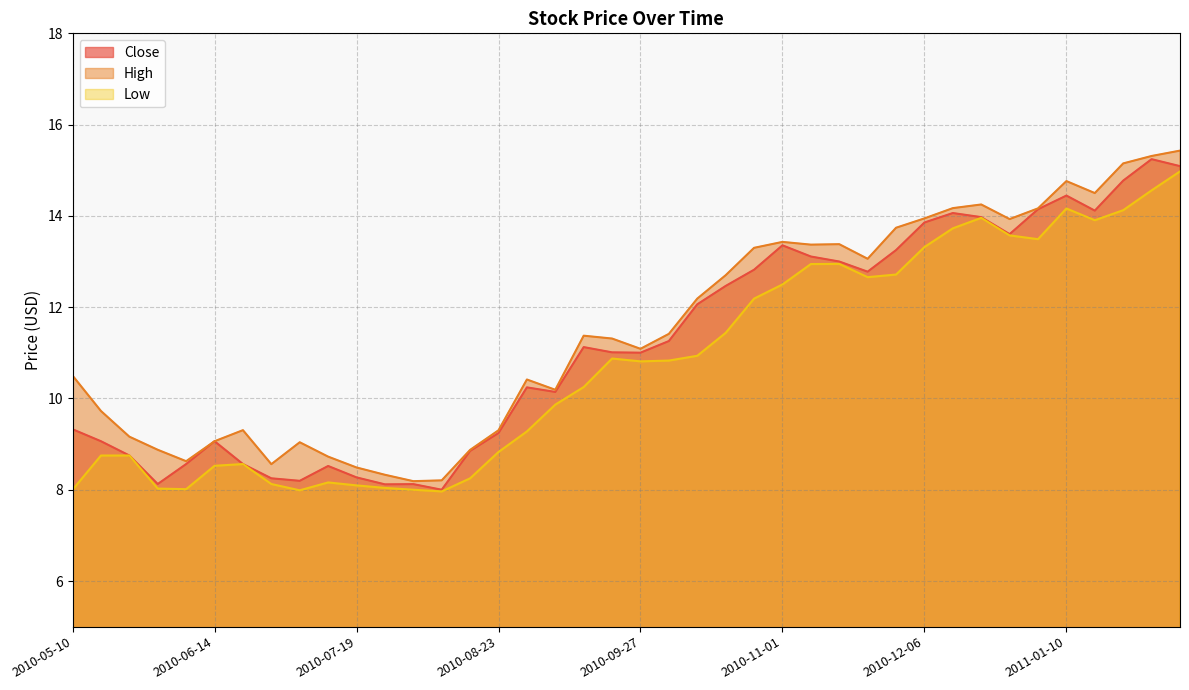

Reading left to right, list all the values displayed in this chart.

Close: 9.3	9.1	8.8	8.1	8.6	9.1	8.6	8.2	8.2	8.5	8.3	8.1	8.1	8.0	8.8	9.2	10.2	10.1	11.1	11.0	11.0	11.3	12.1	12.5	12.8	13.4	13.1	13.0	12.8	13.2	13.9	14.1	14.0	13.6	14.1	14.4	14.1	14.8	15.2	15.1
High: 10.5	9.7	9.2	8.9	8.6	9.1	9.3	8.6	9.0	8.7	8.5	8.3	8.2	8.2	8.9	9.3	10.4	10.2	11.4	11.3	11.1	11.4	12.2	12.7	13.3	13.4	13.4	13.4	13.1	13.7	13.9	14.2	14.2	13.9	14.2	14.8	14.5	15.2	15.3	15.4
Low: 8.0	8.8	8.8	8.0	8.0	8.5	8.6	8.1	8.0	8.2	8.1	8.0	8.0	8.0	8.2	8.8	9.3	9.9	10.2	10.9	10.8	10.8	10.9	11.4	12.2	12.5	12.9	12.9	12.7	12.7	13.3	13.7	14.0	13.6	13.5	14.2	13.9	14.1	14.6	15.0